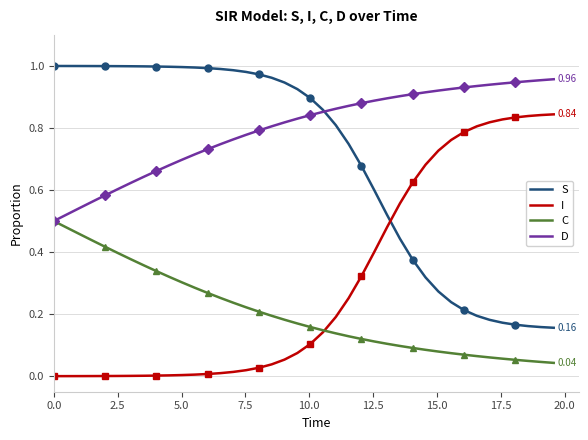

What is the maximum value for S?

1.0